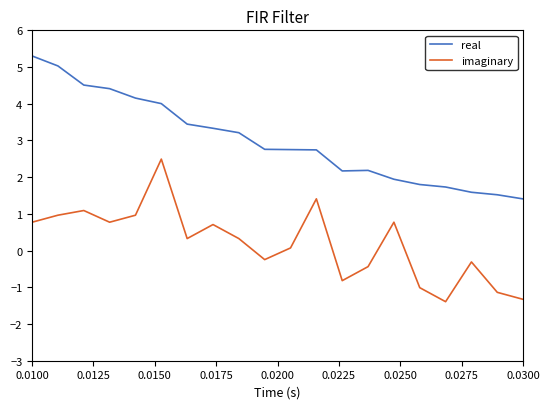

True or false: imaginary and real cross at least once.

False